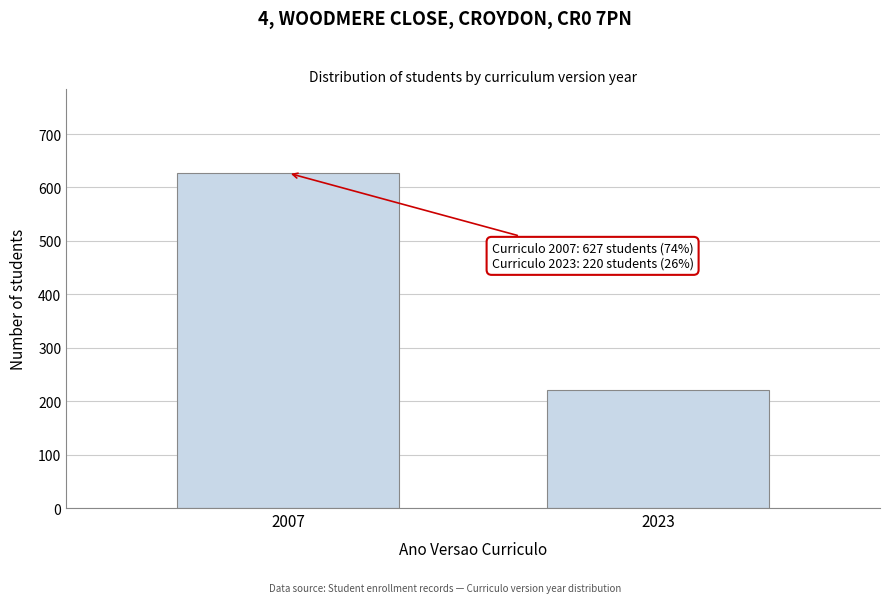

Reading left to right, extract all data points from this chart.

627	220